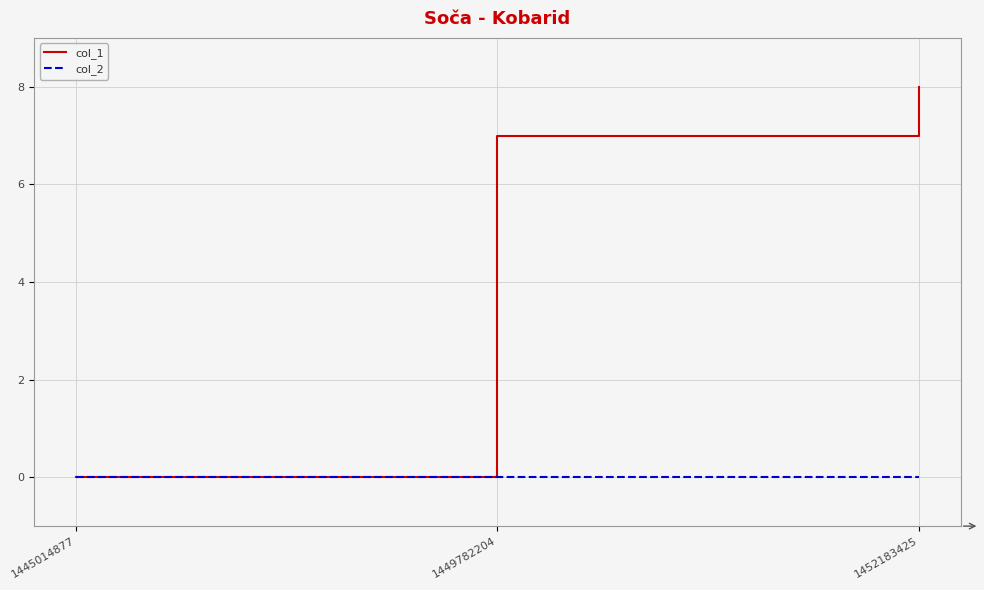

True or false: col_1 has a value of 7 at 1449782204.

True